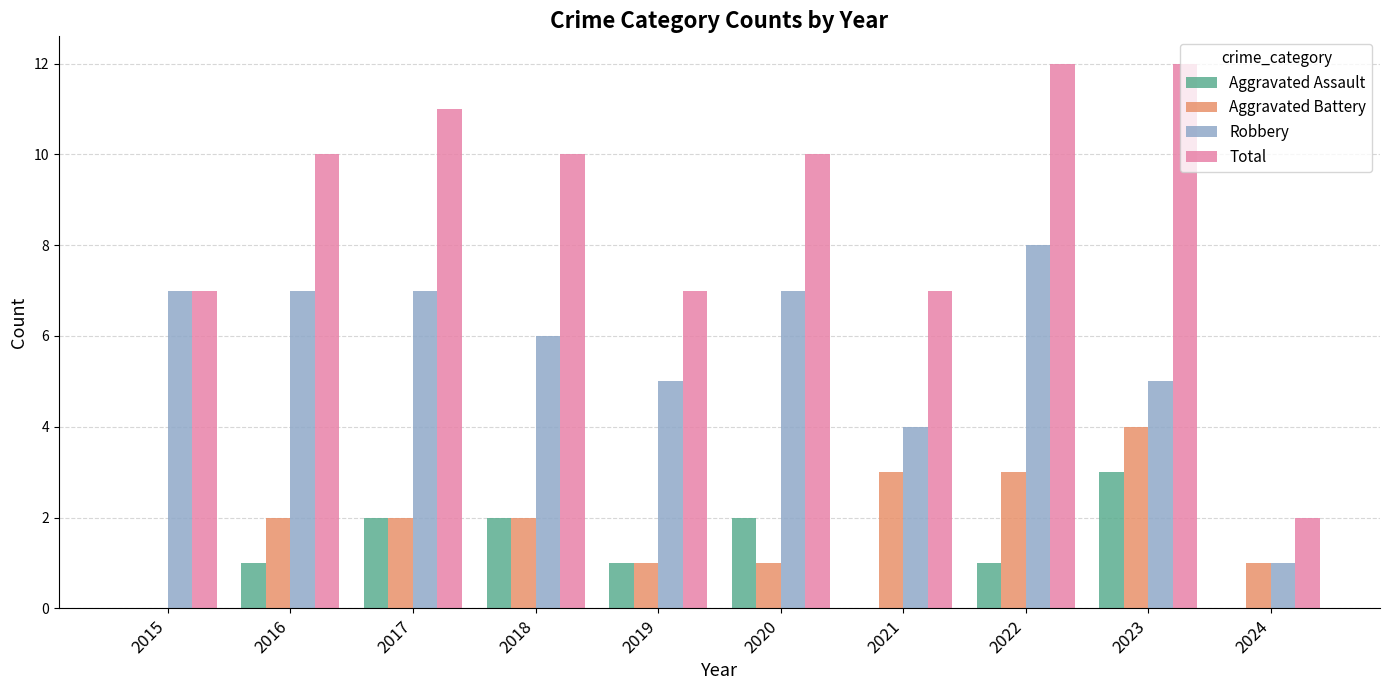

Which series has the largest total across all categories?

Total